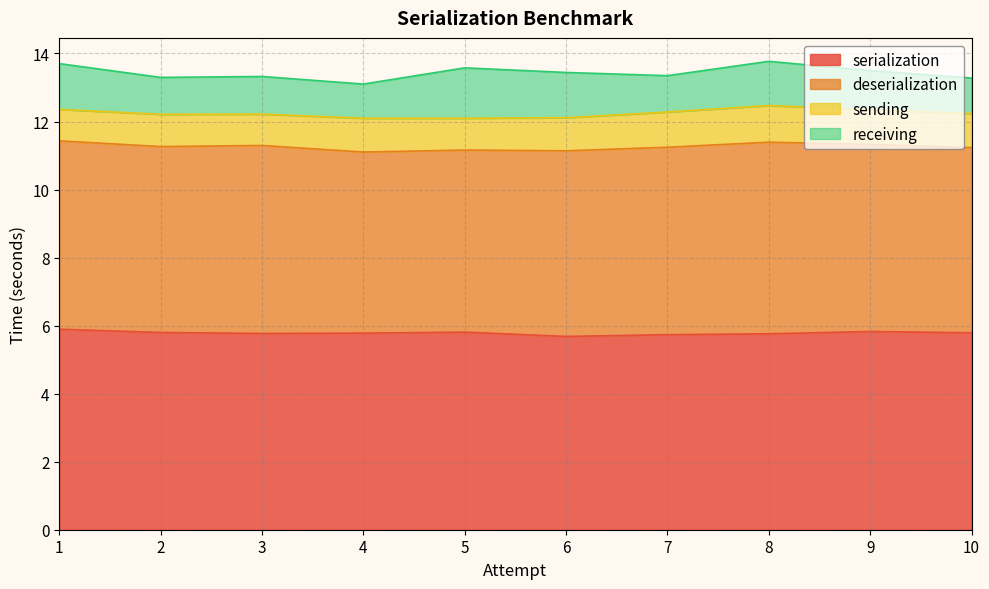

Is the value of sending at 7 greater than the value of receiving at 4?

Yes